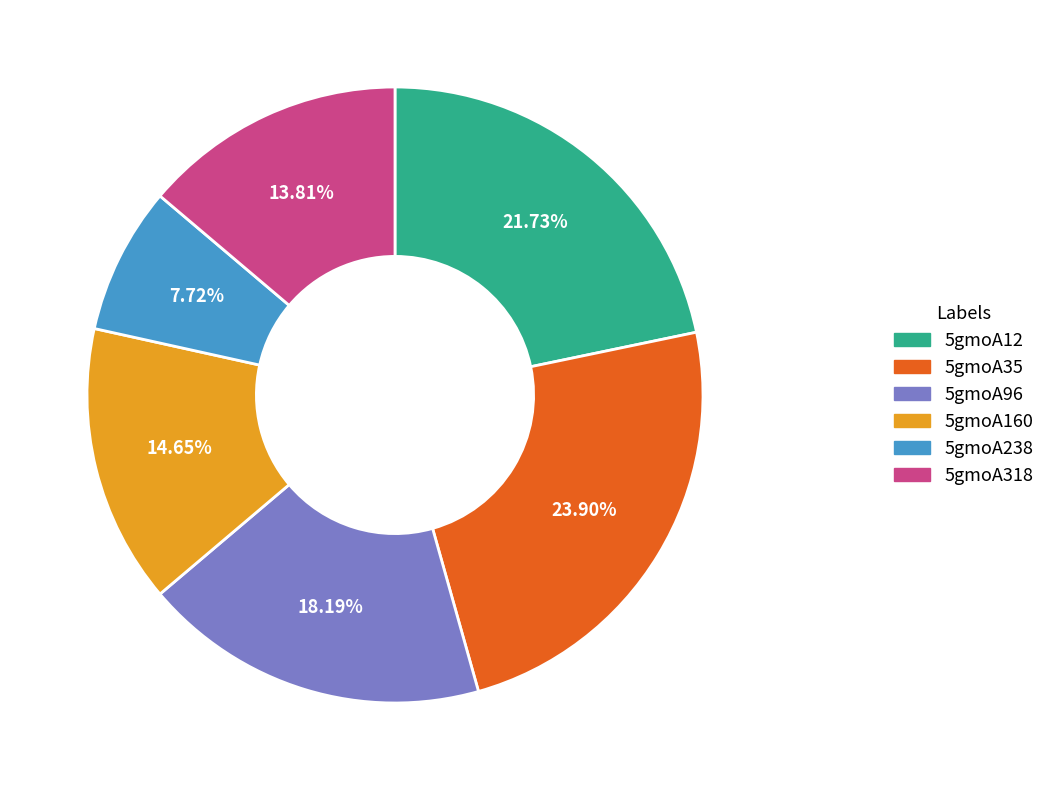

Between 5gmoA238 and 5gmoA318, which is larger?

5gmoA318